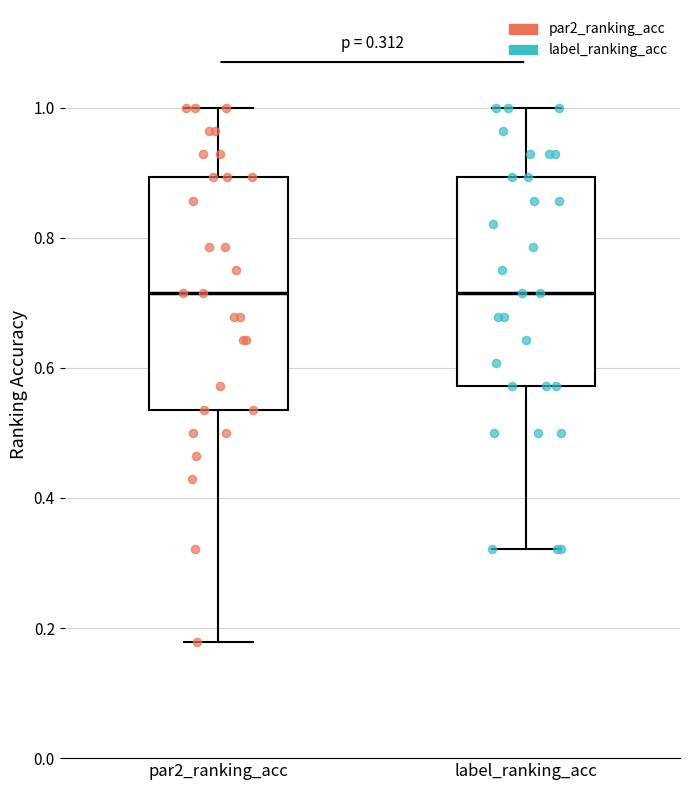

Which box is the tallest, from its lower edge to its upper edge?

par2_ranking_acc